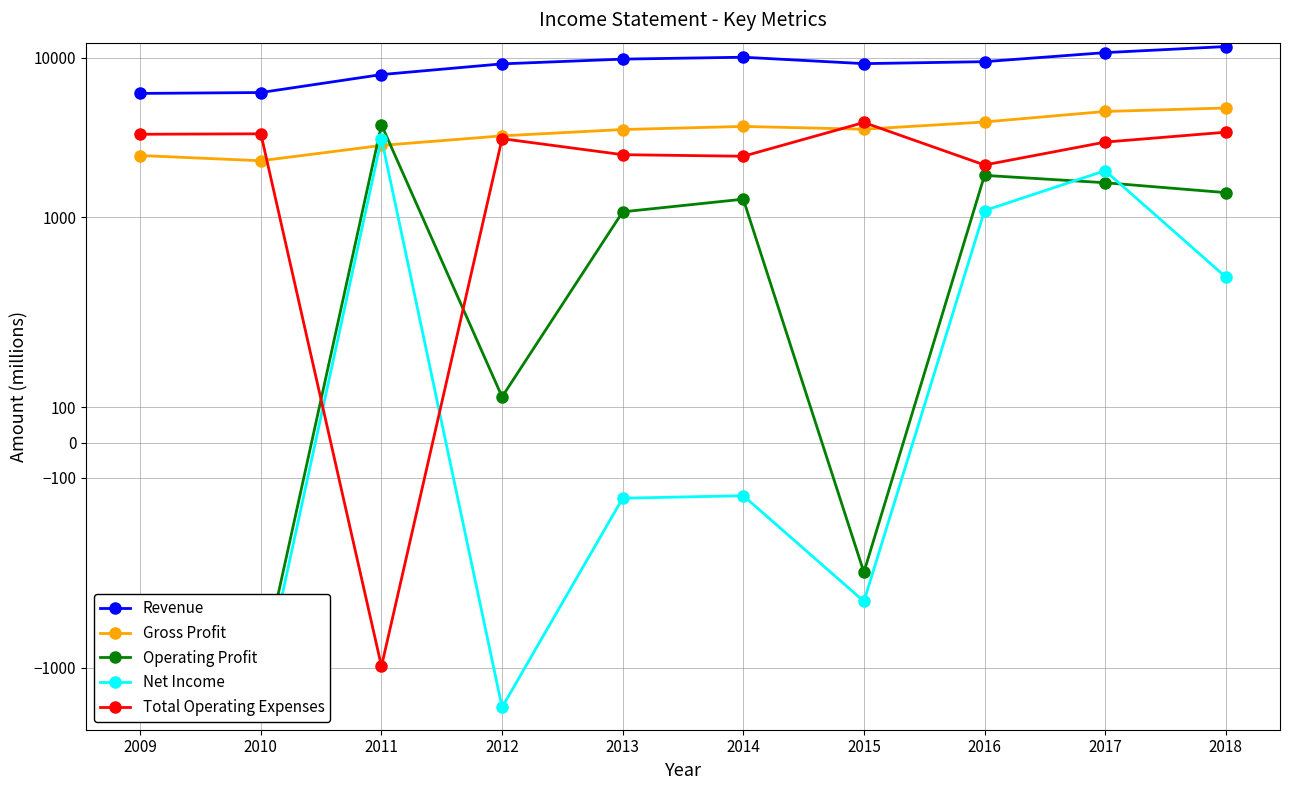

Does the chart have visible grid lines?

Yes